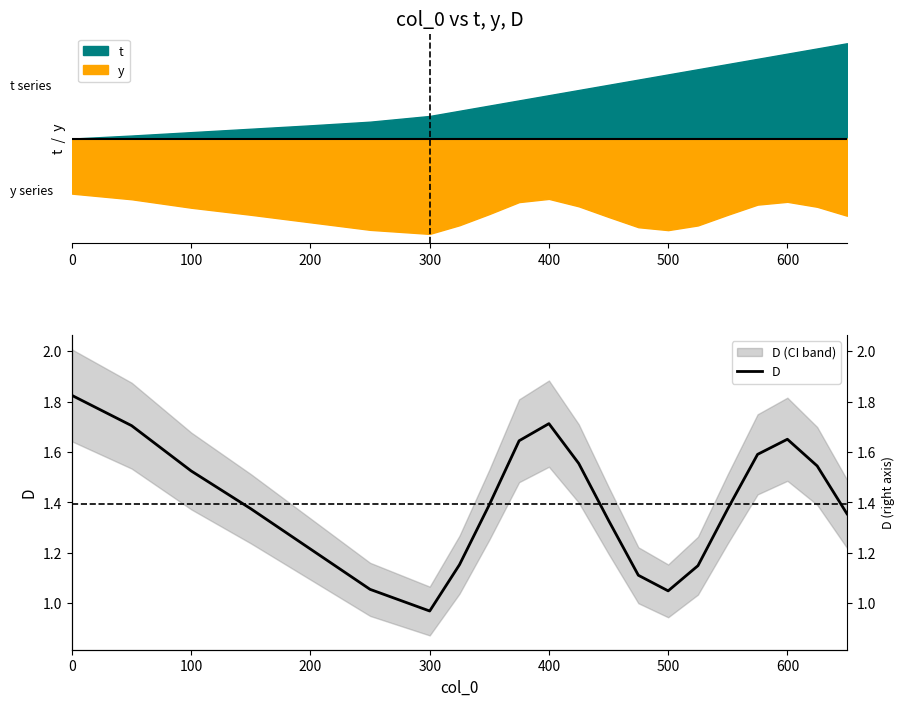

How many points are higher than both their immediate neighbors (excluding endpoints)?

2